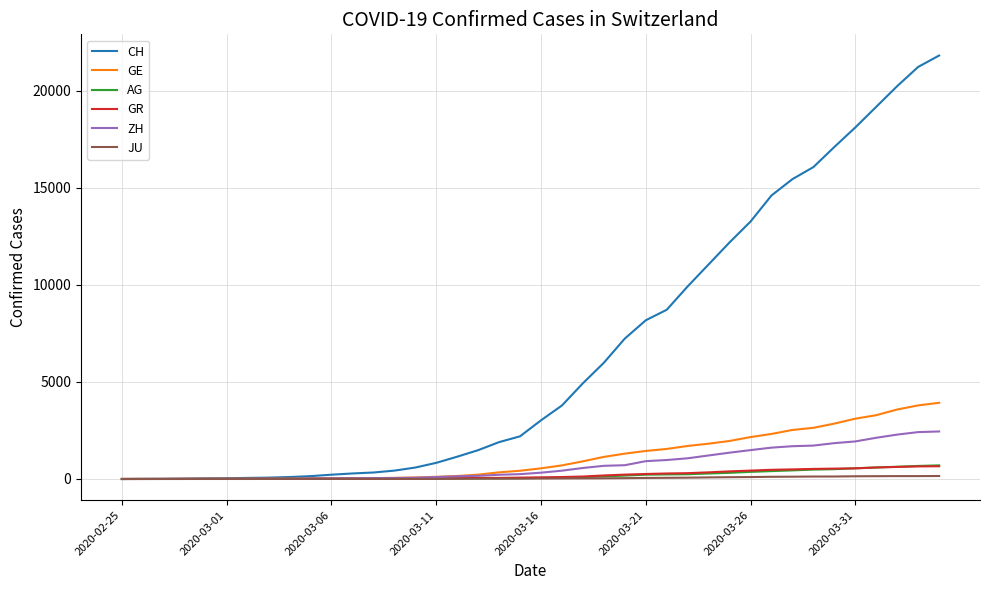

What is the average value of the JU series?

49